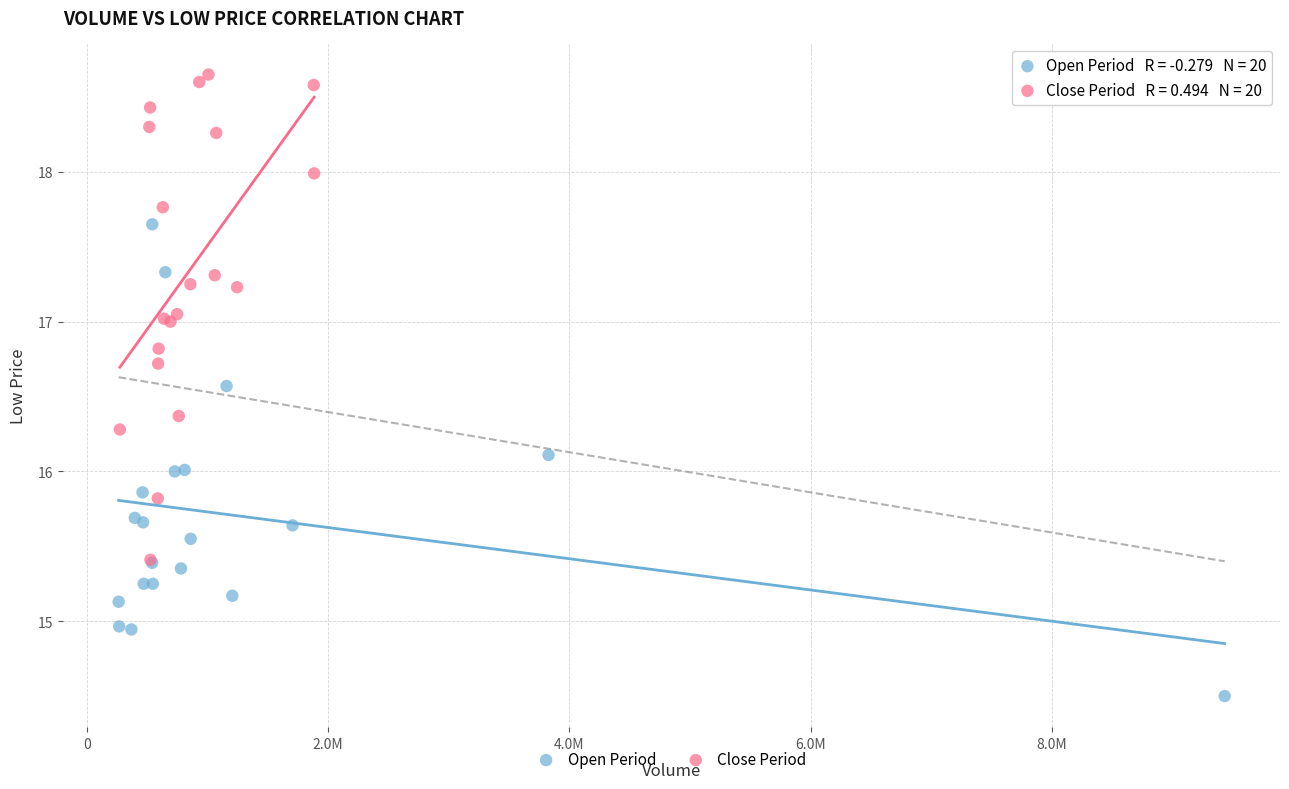

Which series reaches the maximum Y coordinate?

Close Period